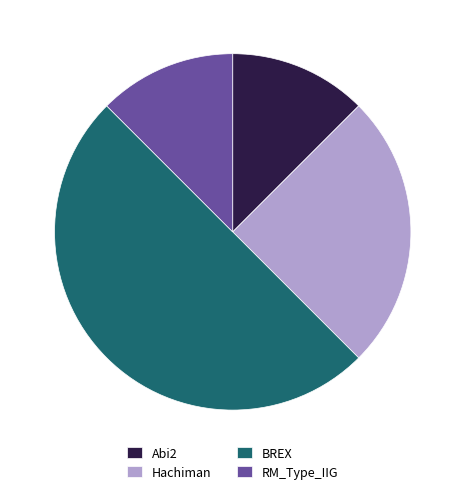

Does RM_Type_IIG represent more than half of the total?

No